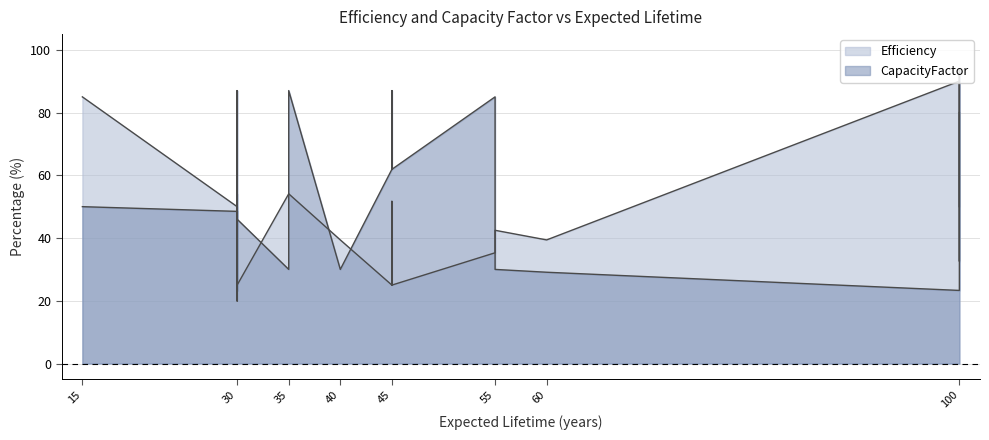

How many data points does each series have?

22